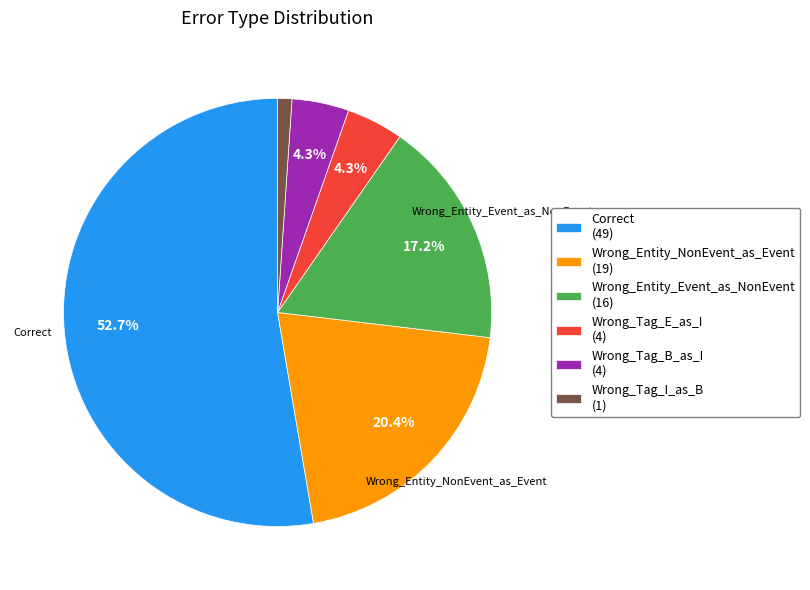

To the nearest percent, what percentage of the pie is Wrong_Tag_I_as_B?

1%